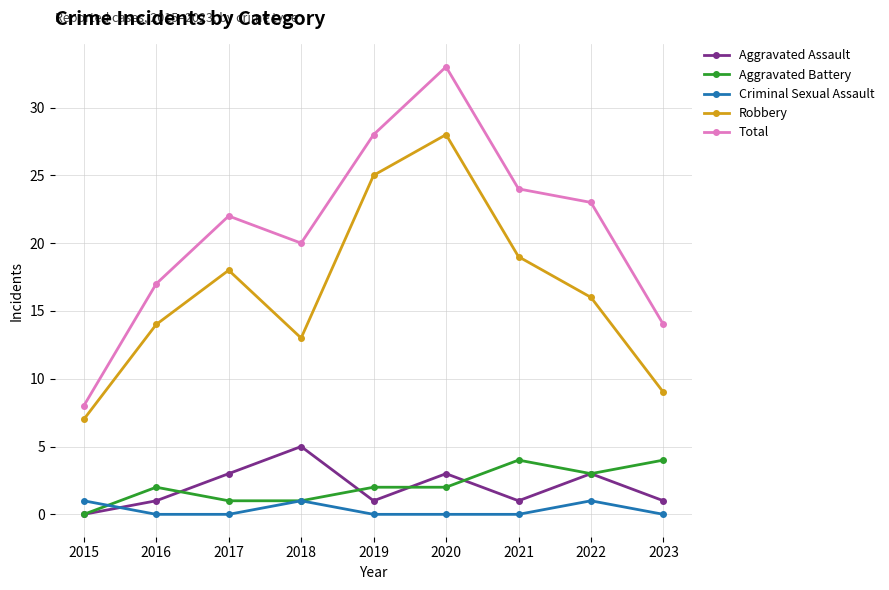

The Total series shows 24 at 2021. True or false?

True